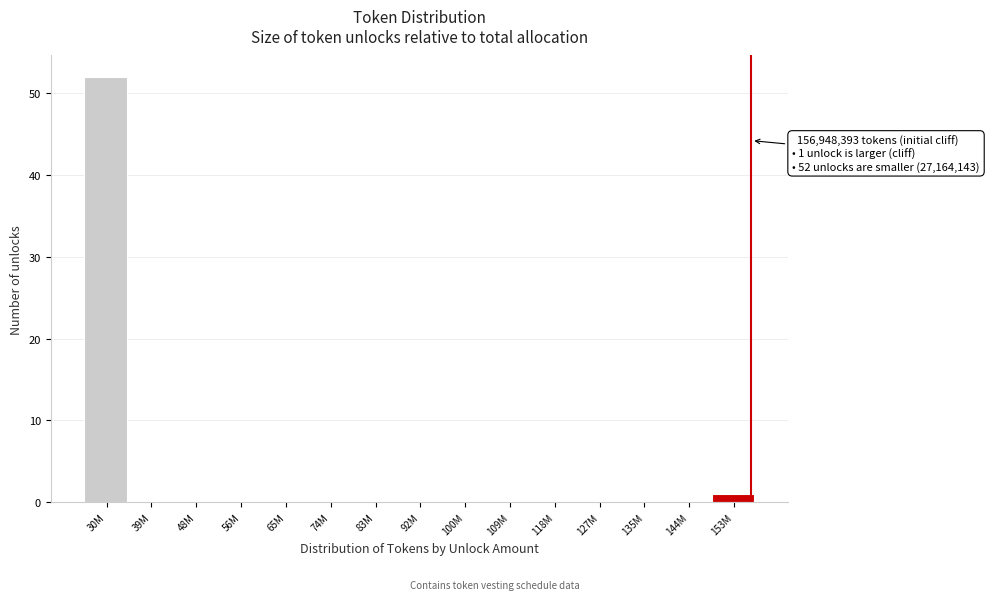

Reading left to right, extract all data points from this chart.

30M=52	39M=0	48M=0	56M=0	65M=0	74M=0	83M=0	92M=0	100M=0	109M=0	118M=0	127M=0	135M=0	144M=0	153M=1